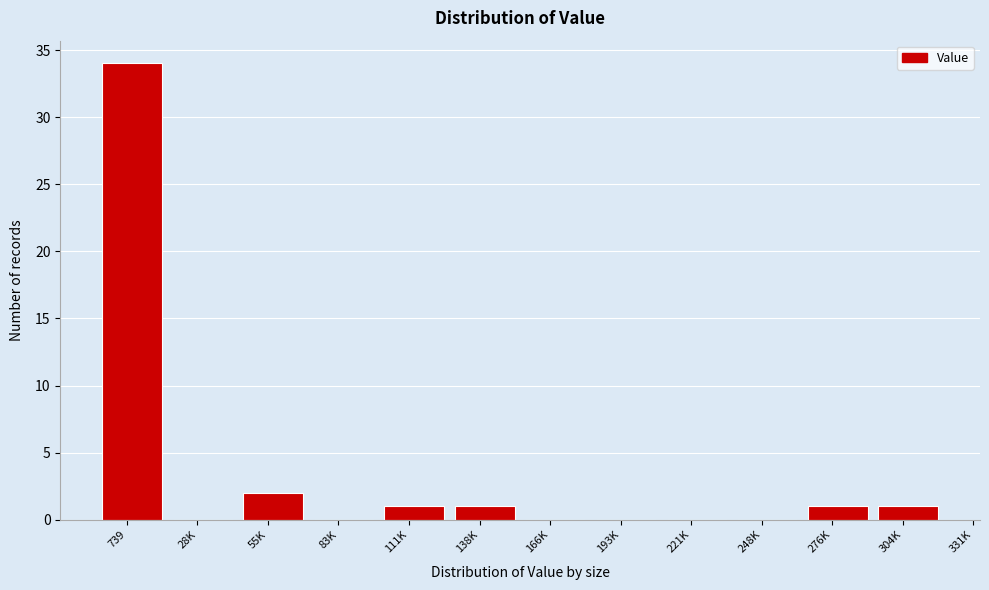

Reading left to right, extract all data points from this chart.

739=34	28K=0	55K=2	83K=0	111K=1	138K=1	166K=0	193K=0	221K=0	248K=0	276K=1	304K=1